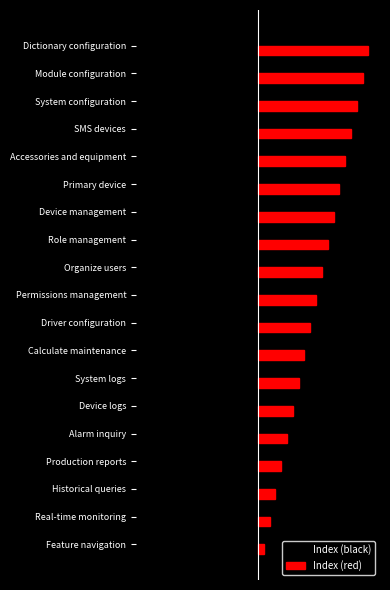

At which label does Index (black) reach its peak?

Feature navigation